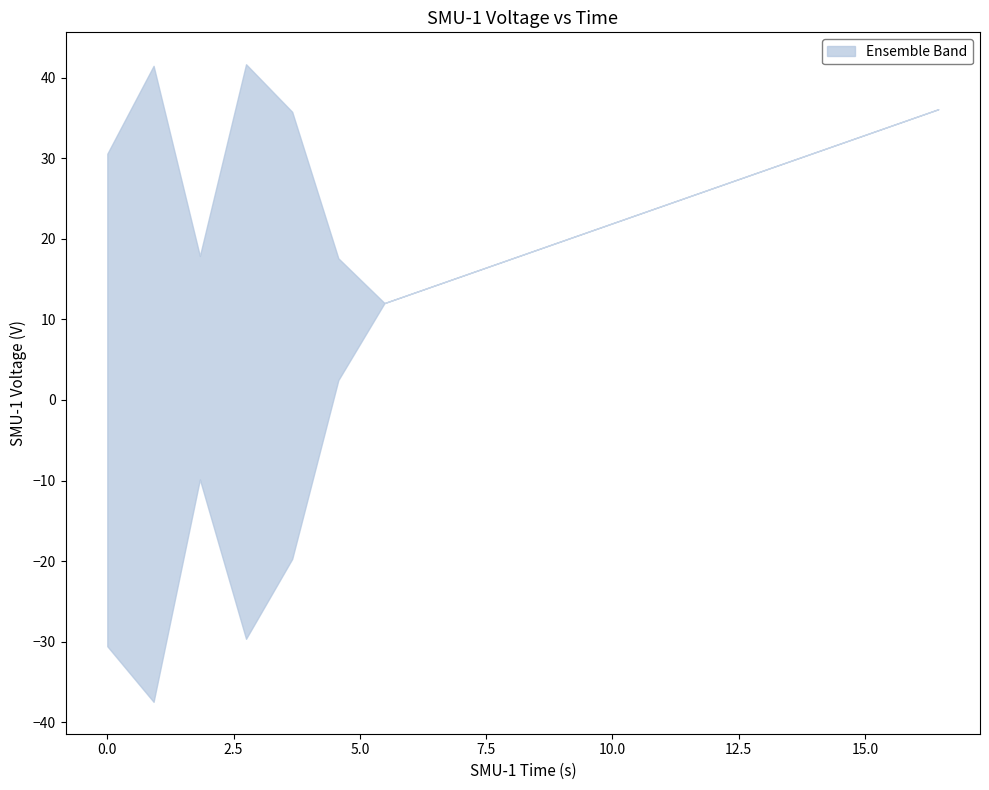

What is the value of the upper point at the 14th from the left?

26.1